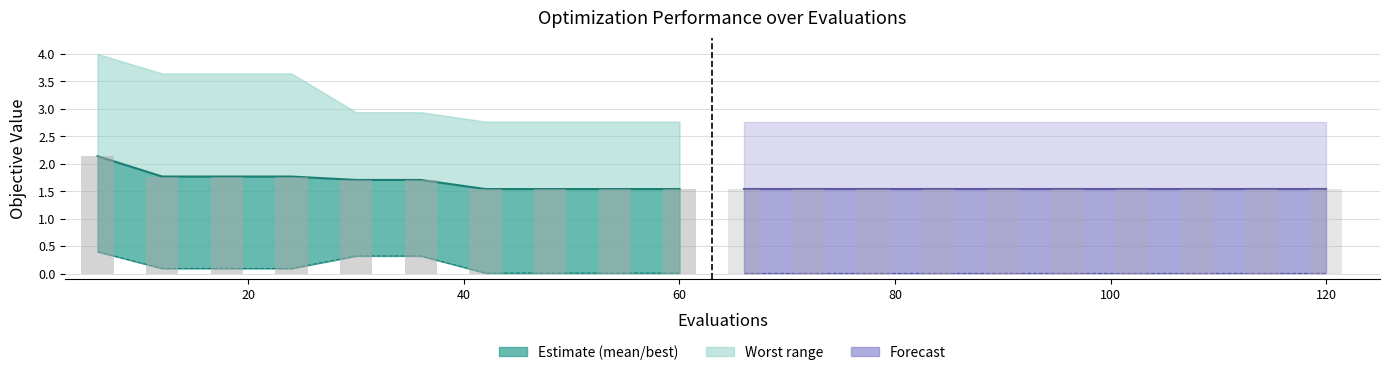

How many data points does each series have?

10